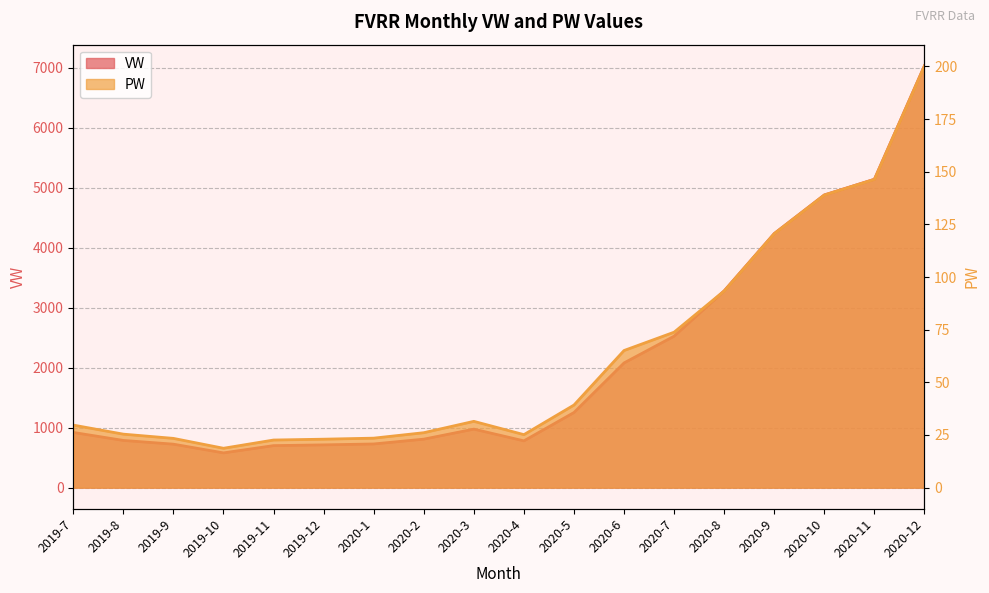

Reading left to right, what are all the values shown in this chart?

VW: 2019-7=920.6	2019-8=787.3	2019-9=725.0	2019-10=579.6	2019-11=700.8	2019-12=713.2	2020-1=728.4	2020-2=808.7	2020-3=975.7	2020-4=780.1	2020-5=1252.9	2020-6=2079.8	2020-7=2526.0	2020-8=3281.0	2020-9=4236.9	2020-10=4880.6	2020-11=5141.8	2020-12=7035.0
PW: 2019-7=29.7	2019-8=25.4	2019-9=23.4	2019-10=18.7	2019-11=22.6	2019-12=23.0	2020-1=23.5	2020-2=26.1	2020-3=31.5	2020-4=25.2	2020-5=39.2	2020-6=65.1	2020-7=73.8	2020-8=93.4	2020-9=120.7	2020-10=139.0	2020-11=146.4	2020-12=200.3